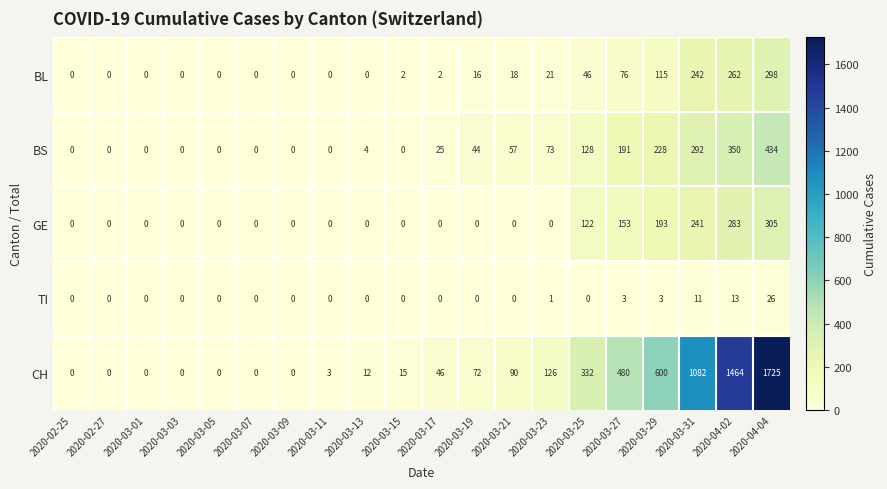

Where is CH nearest to the value 862?

2020-03-31